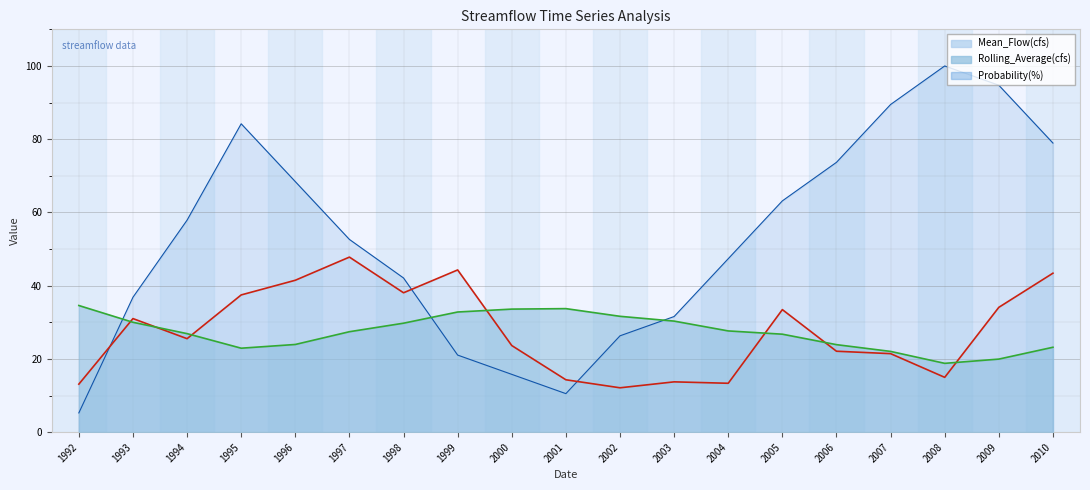

How many data points does each series have?

19